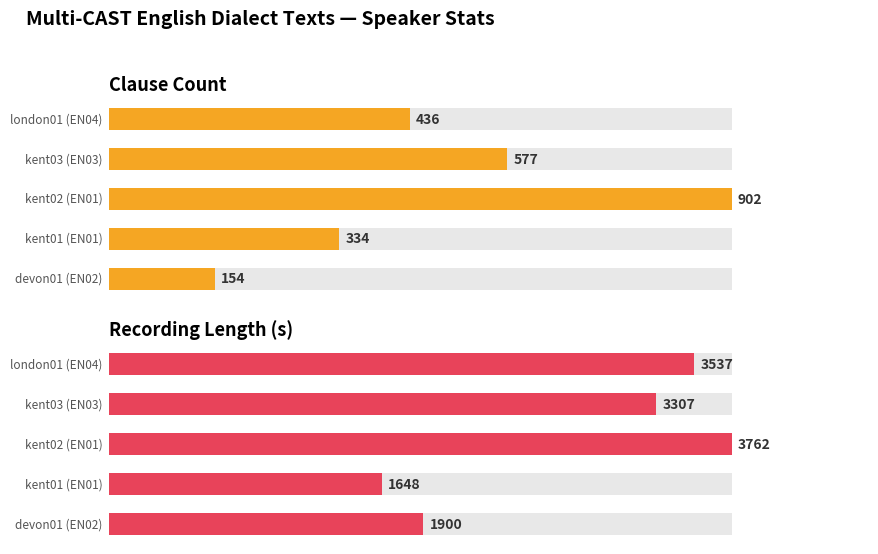

What is the average value of the Clause Count series?

481